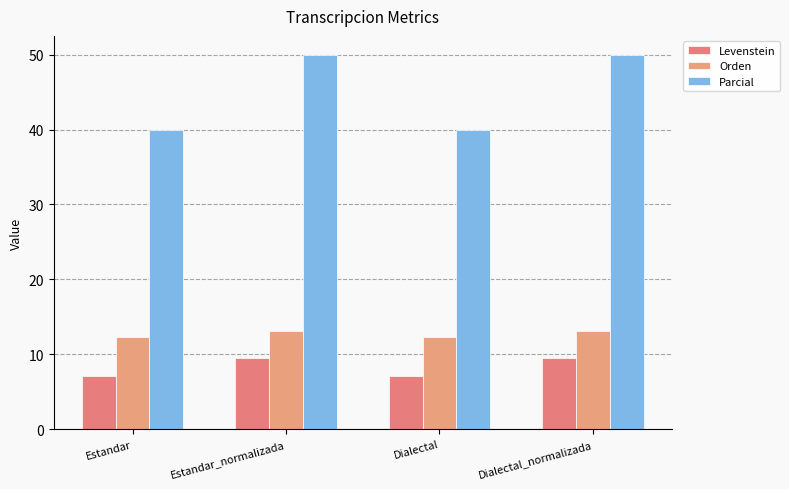

How many bars are there in total?

12